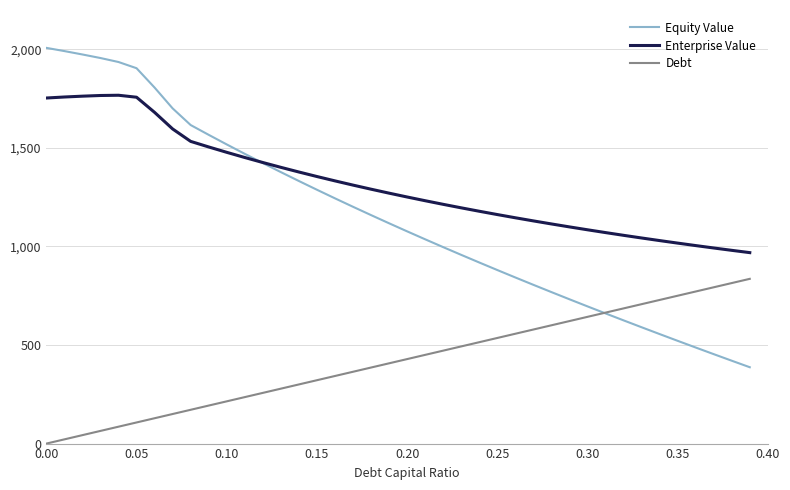

True or false: Debt and Enterprise Value cross at least once.

False